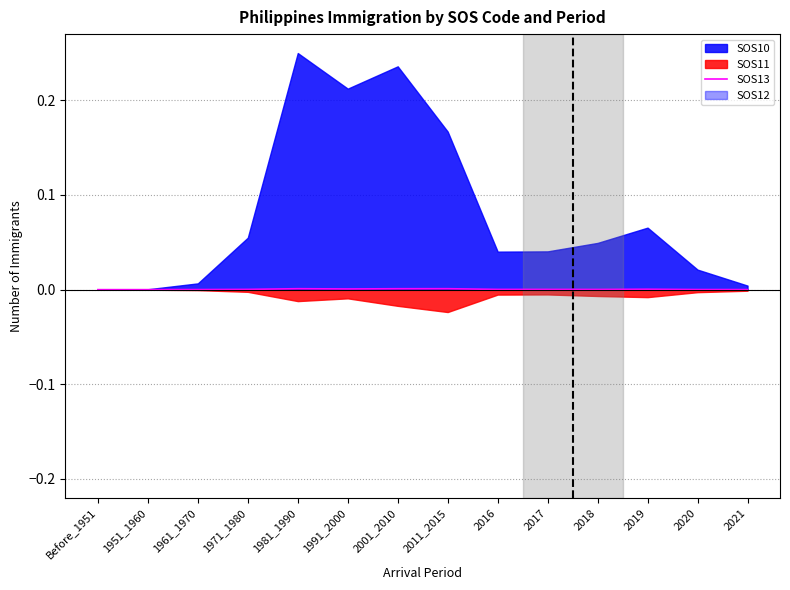

How many lines are shown in the chart?

1